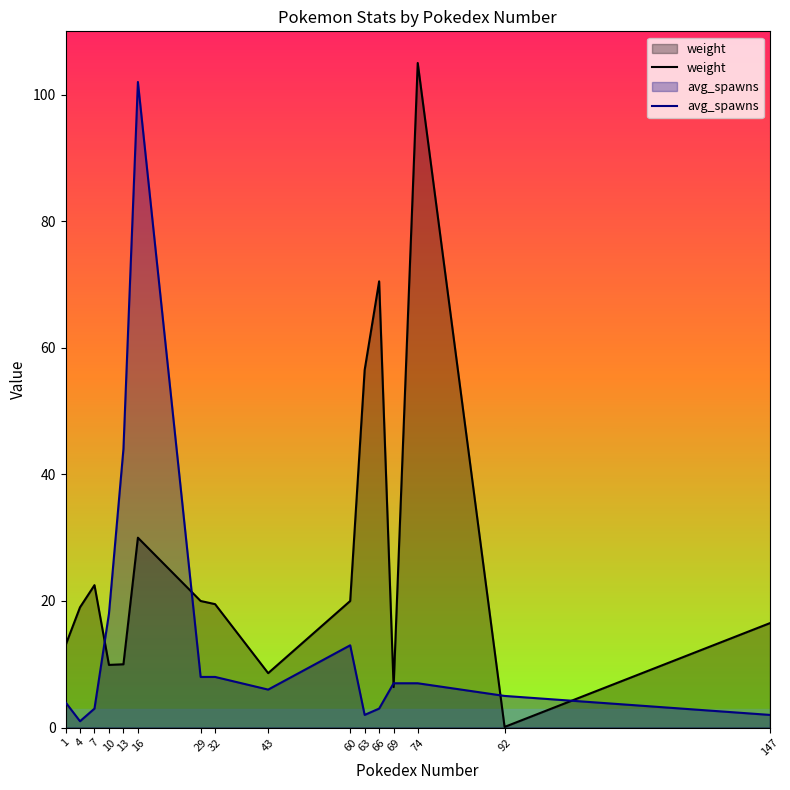

Which series has the widest spread of values?

weight